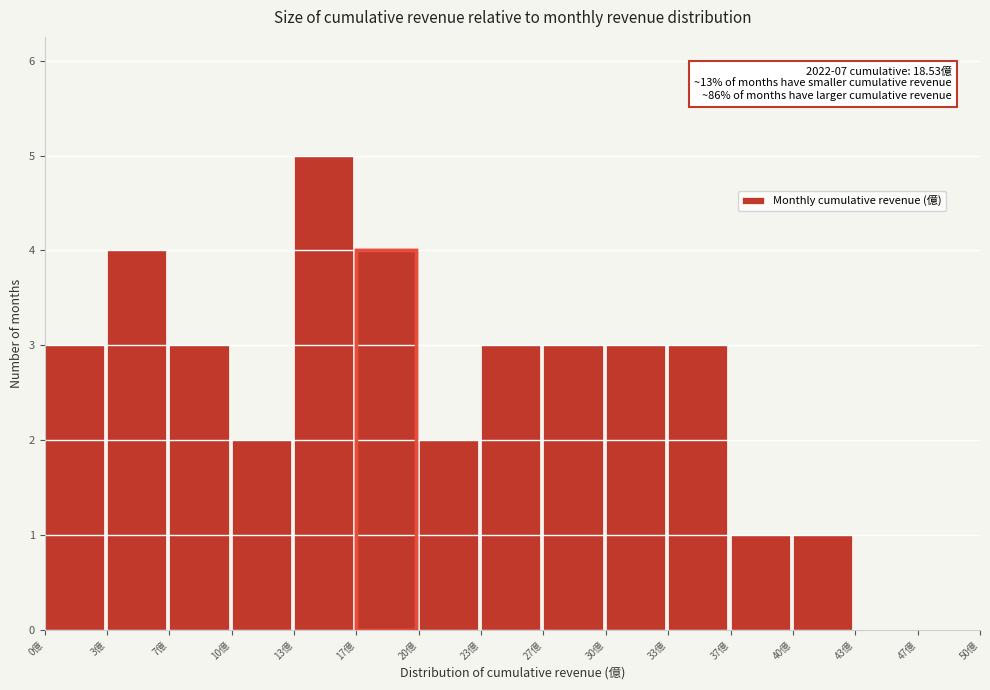

Which range on the x-axis has the tallest bar?

13.5 to 16.5